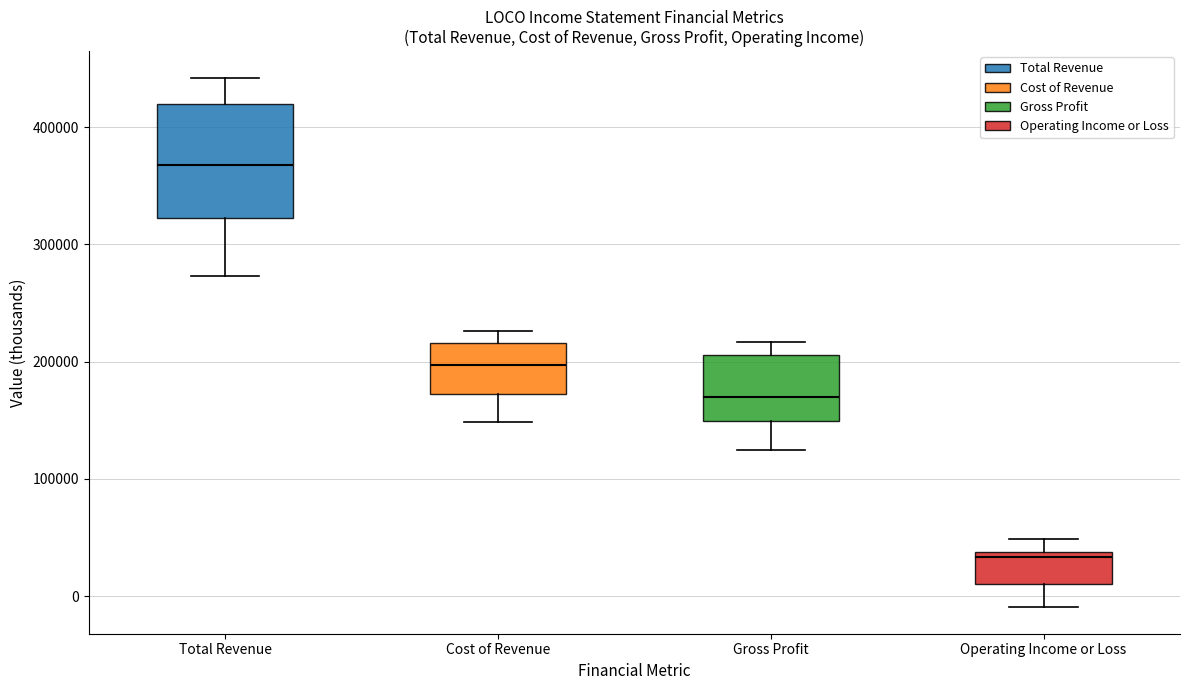

Reading left to right, transcribe this box plot: for each box, give where its median line is, the range the box spans, and where its two whiskers end, as read against the y-axis. The values are not printed on the chart, so give them approximately, as read against the axis.

Total Revenue: median 370000, box 320000 to 420000, whiskers 270000 to 440000
Cost of Revenue: median 200000, box 170000 to 220000, whiskers 150000 to 230000
Gross Profit: median 170000, box 150000 to 210000, whiskers 120000 to 220000
Operating Income or Loss: median 30000, box 10000 to 40000, whiskers -10000 to 50000